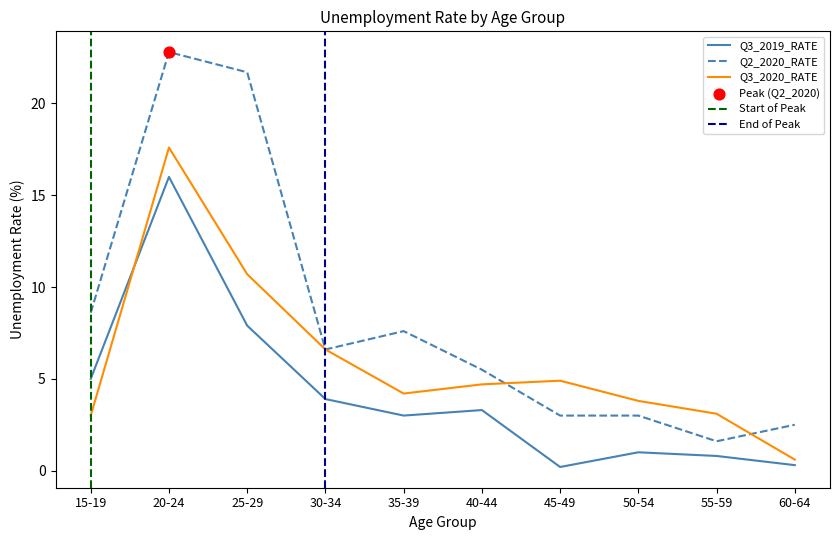

Which series has the largest total across all categories?

Q2_2020_RATE